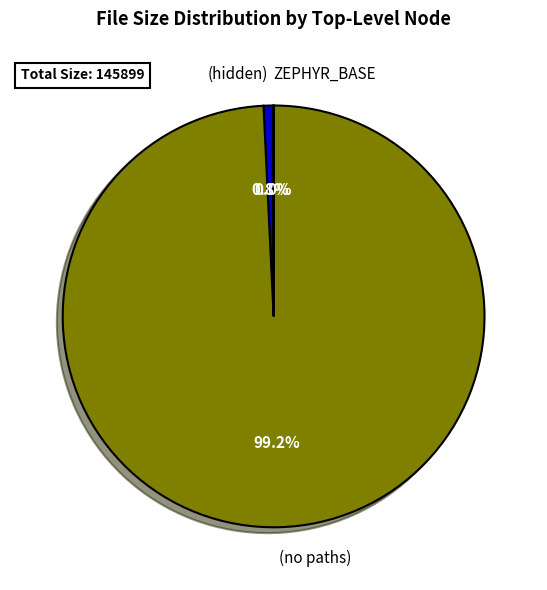

Combined, what portion of the pie is (no paths) and (hidden)?

100.0%